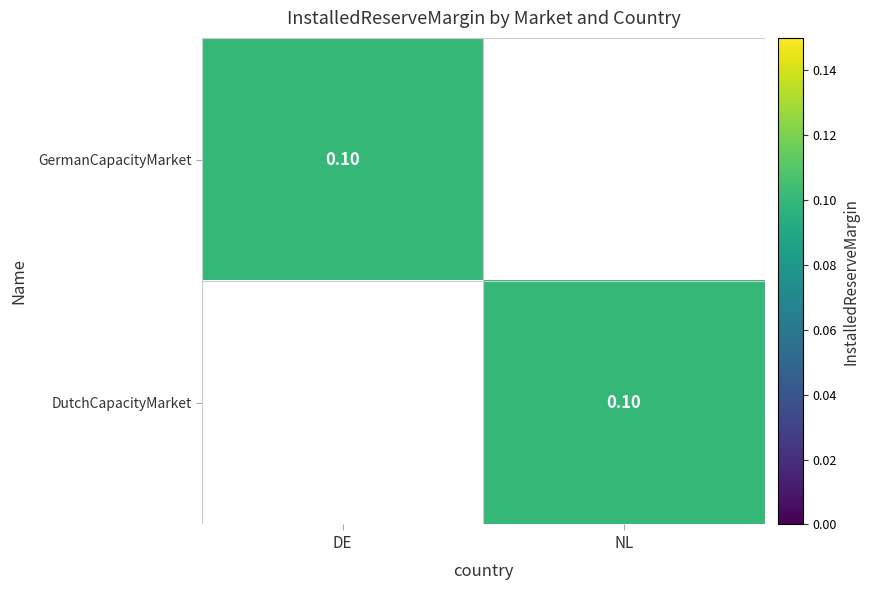

At how many categories does at least one series exceed 0?

2